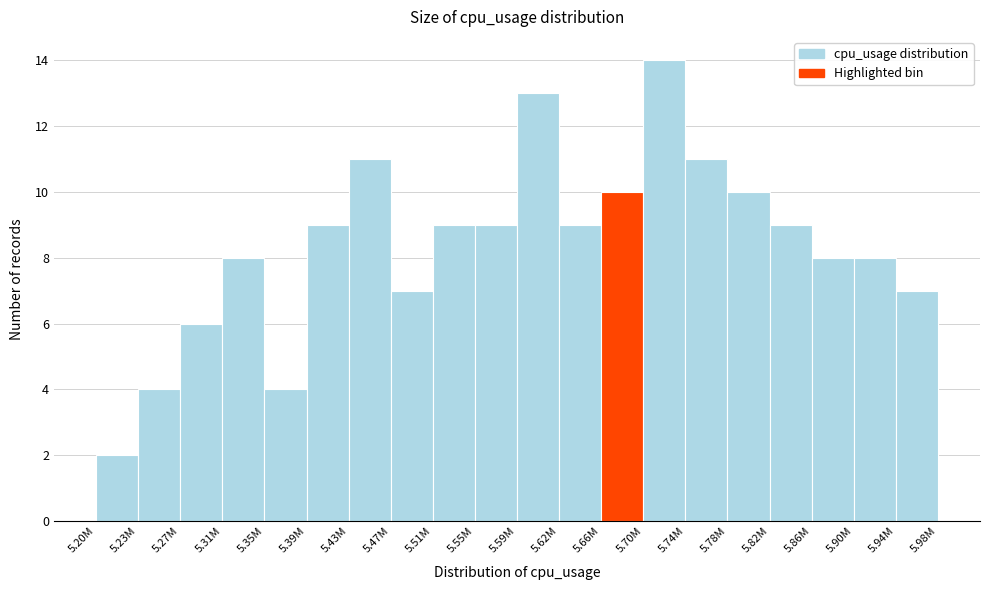

Reading left to right, transcribe all the data shown in this chart.

2	4	6	8	4	9	11	7	9	9	13	9	10	14	11	10	9	8	8	7